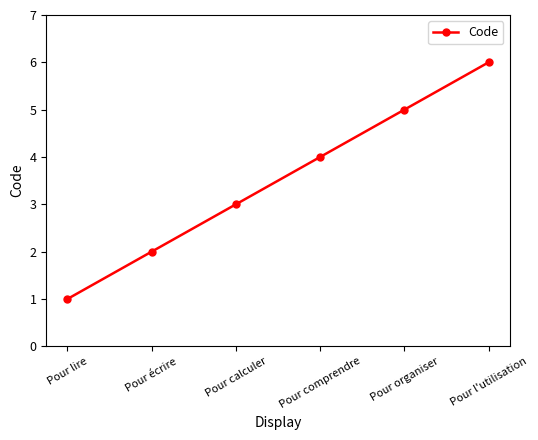

What is the value of the 1st point from the left?

1